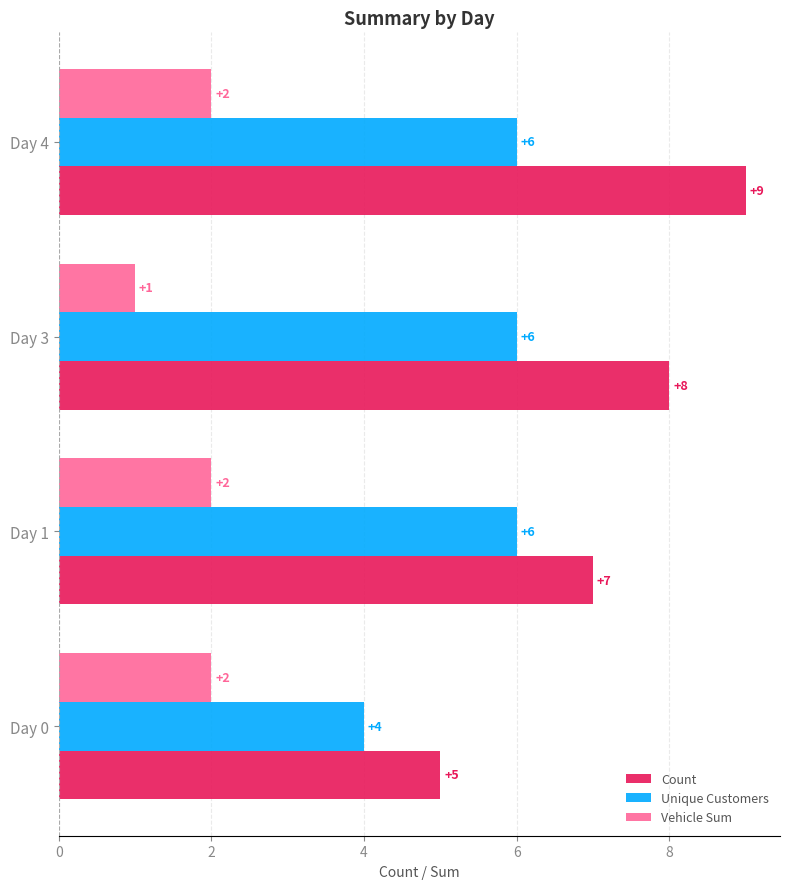

List the series in order of their peak value, lowest first.

Vehicle Sum, Unique Customers, Count